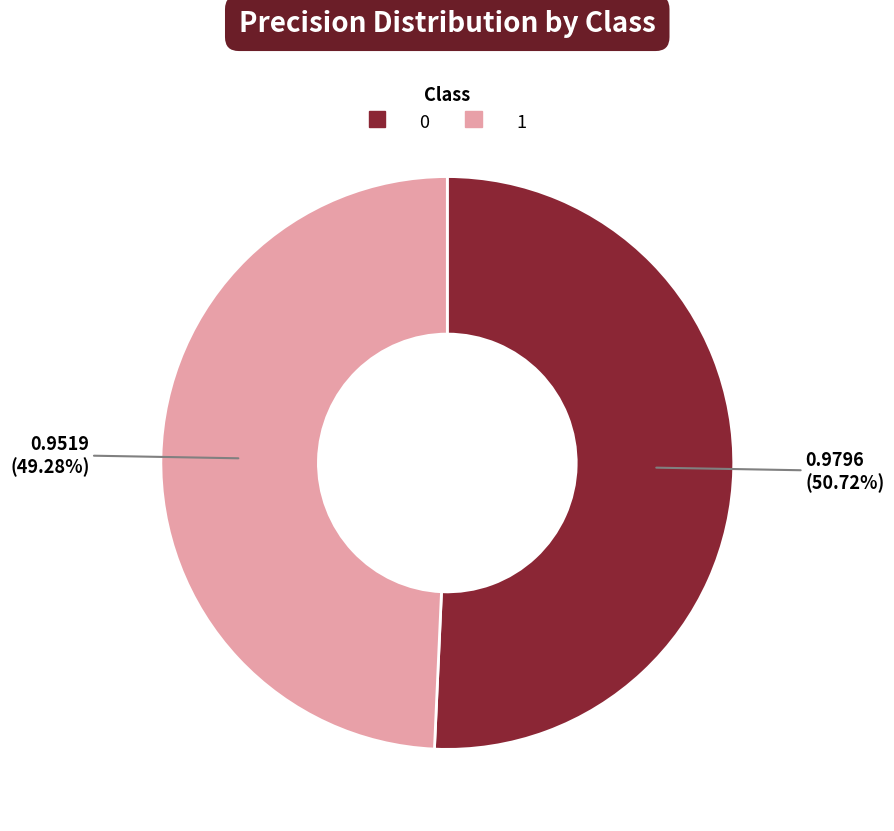

What is the smallest slice in the pie chart?

1